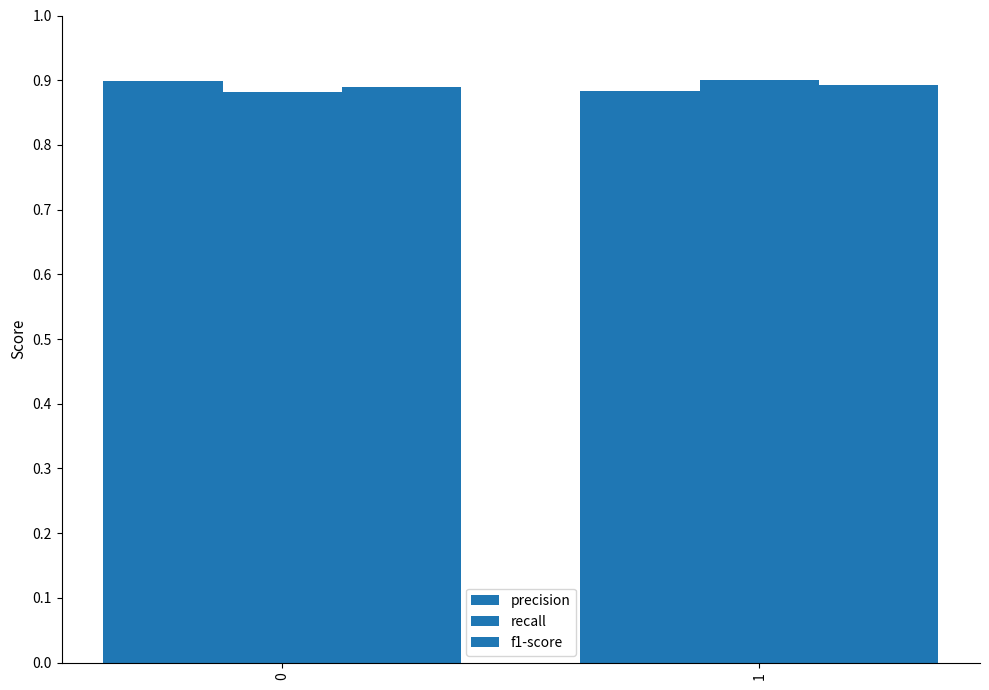

At how many categories does at least one series exceed 0?

2